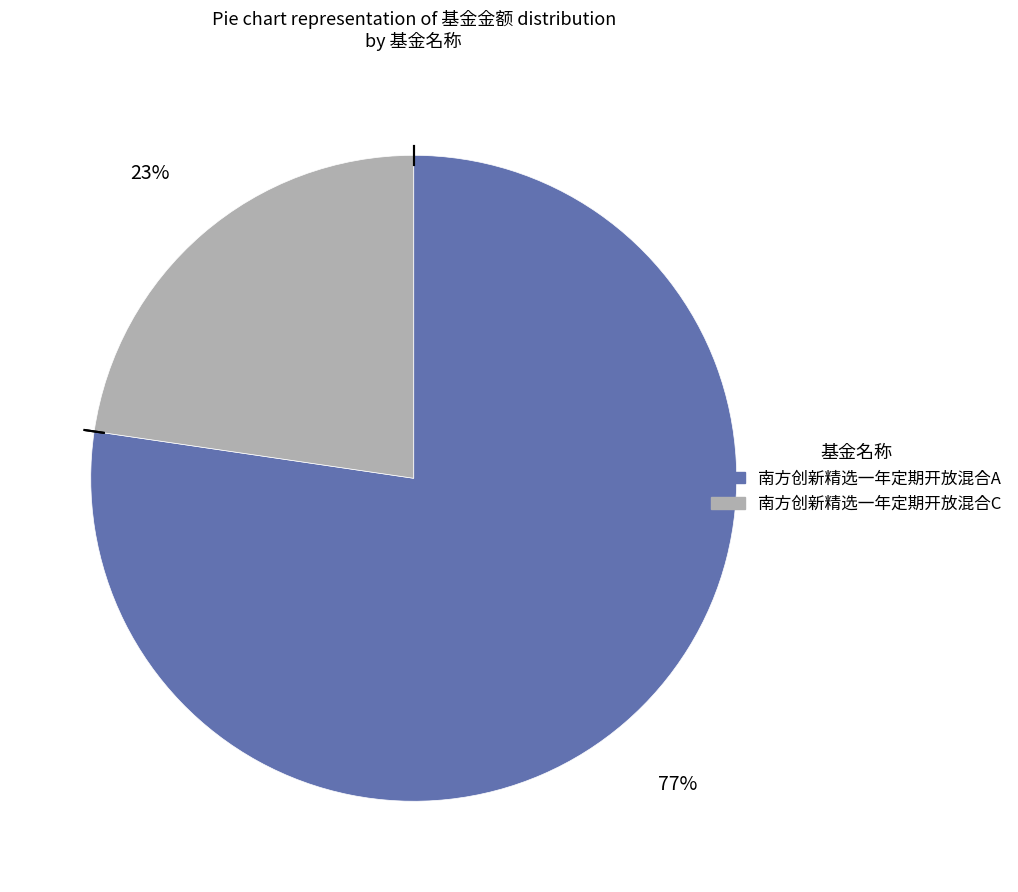

To the nearest percent, what portion does 南方创新精选一年定期开放混合C represent?

23%